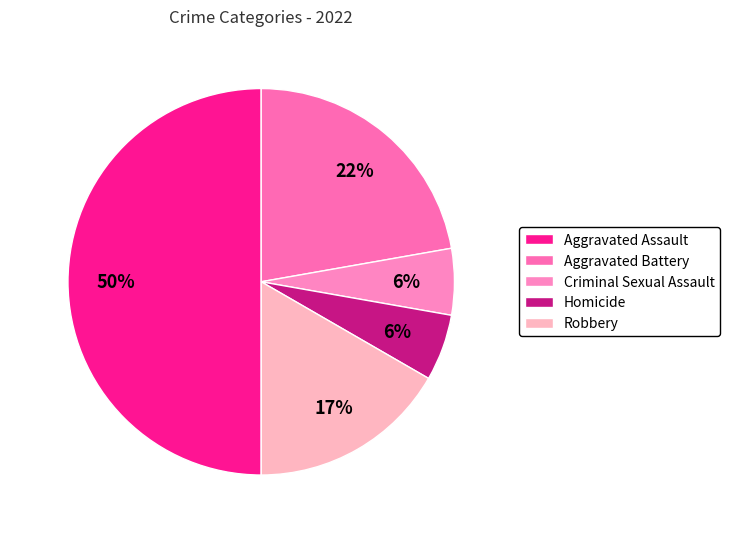

What is the largest slice in the pie chart?

Aggravated Assault